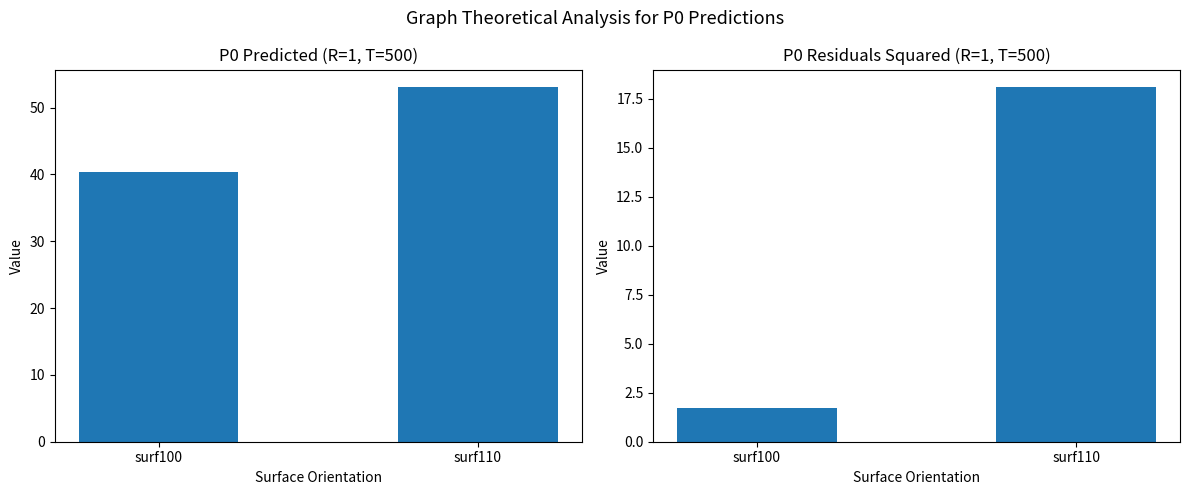

Rank the categories by (P0res)^2 (R=1, T=500) value from highest to lowest.

surf110, surf100